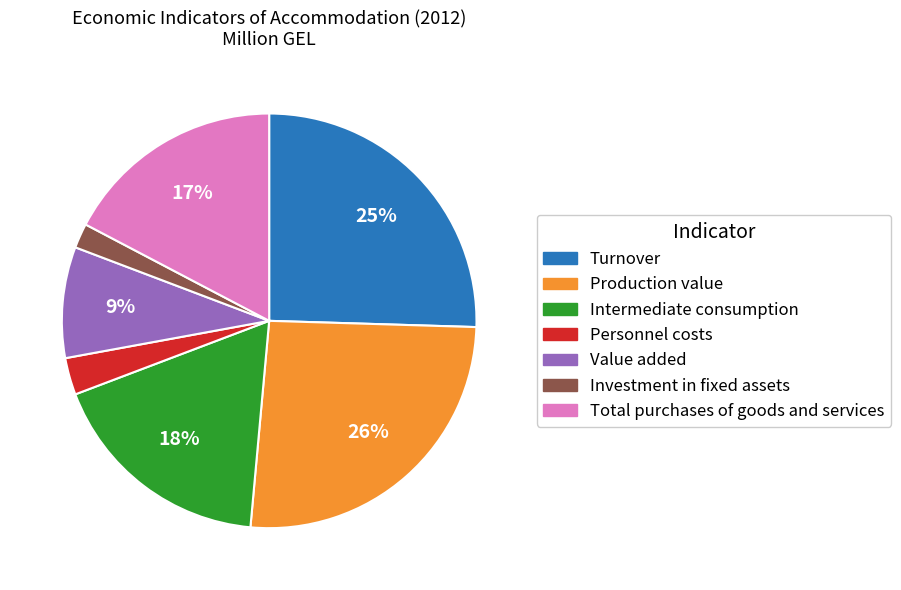

To the nearest percent, what is the average slice percentage?

14%